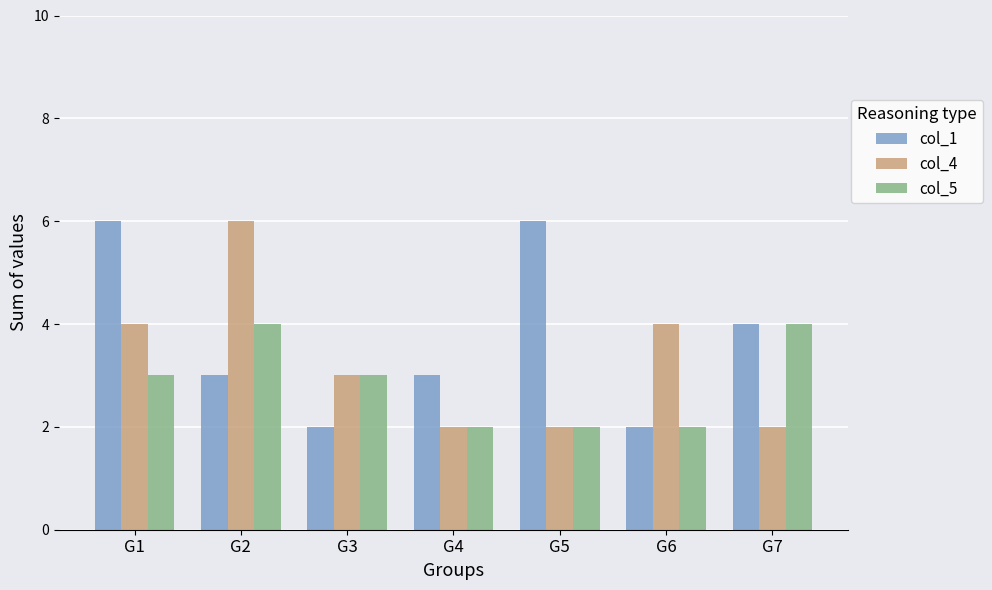

Count the number of categories in the chart.

7